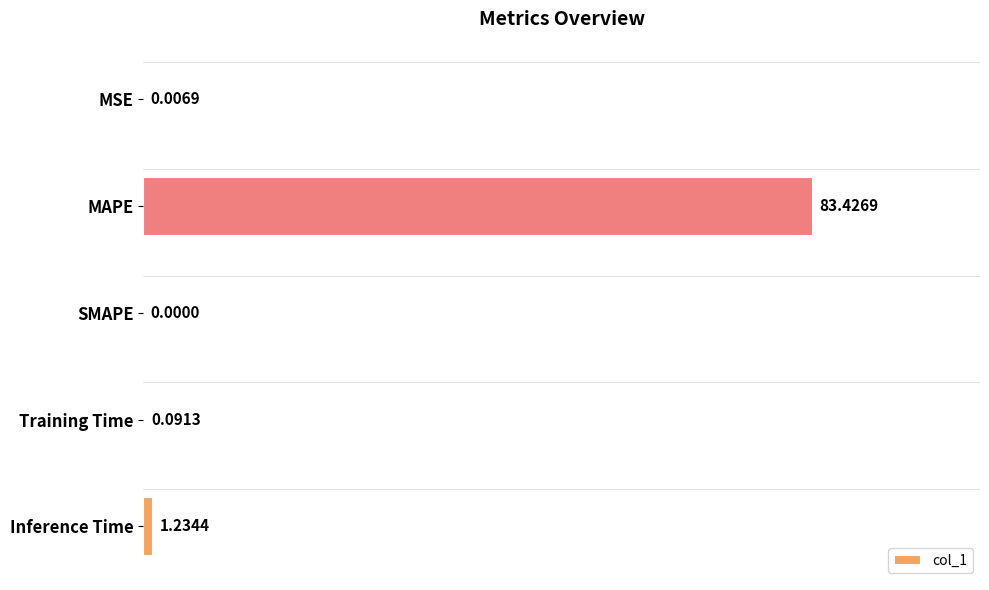

Where is the data nearest to the value 41?

Inference Time